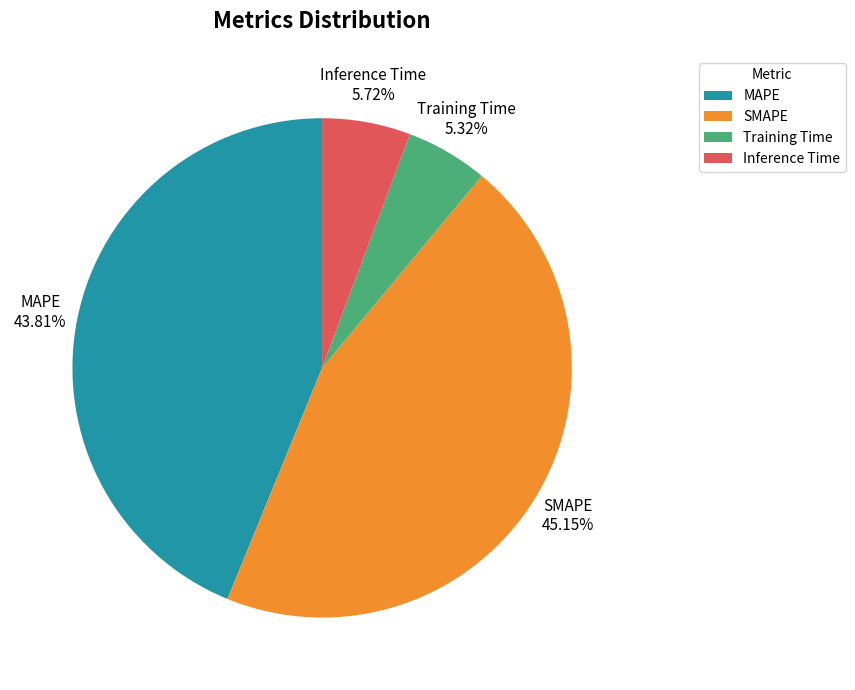

Is it true that SMAPE is 45% of the pie?

True